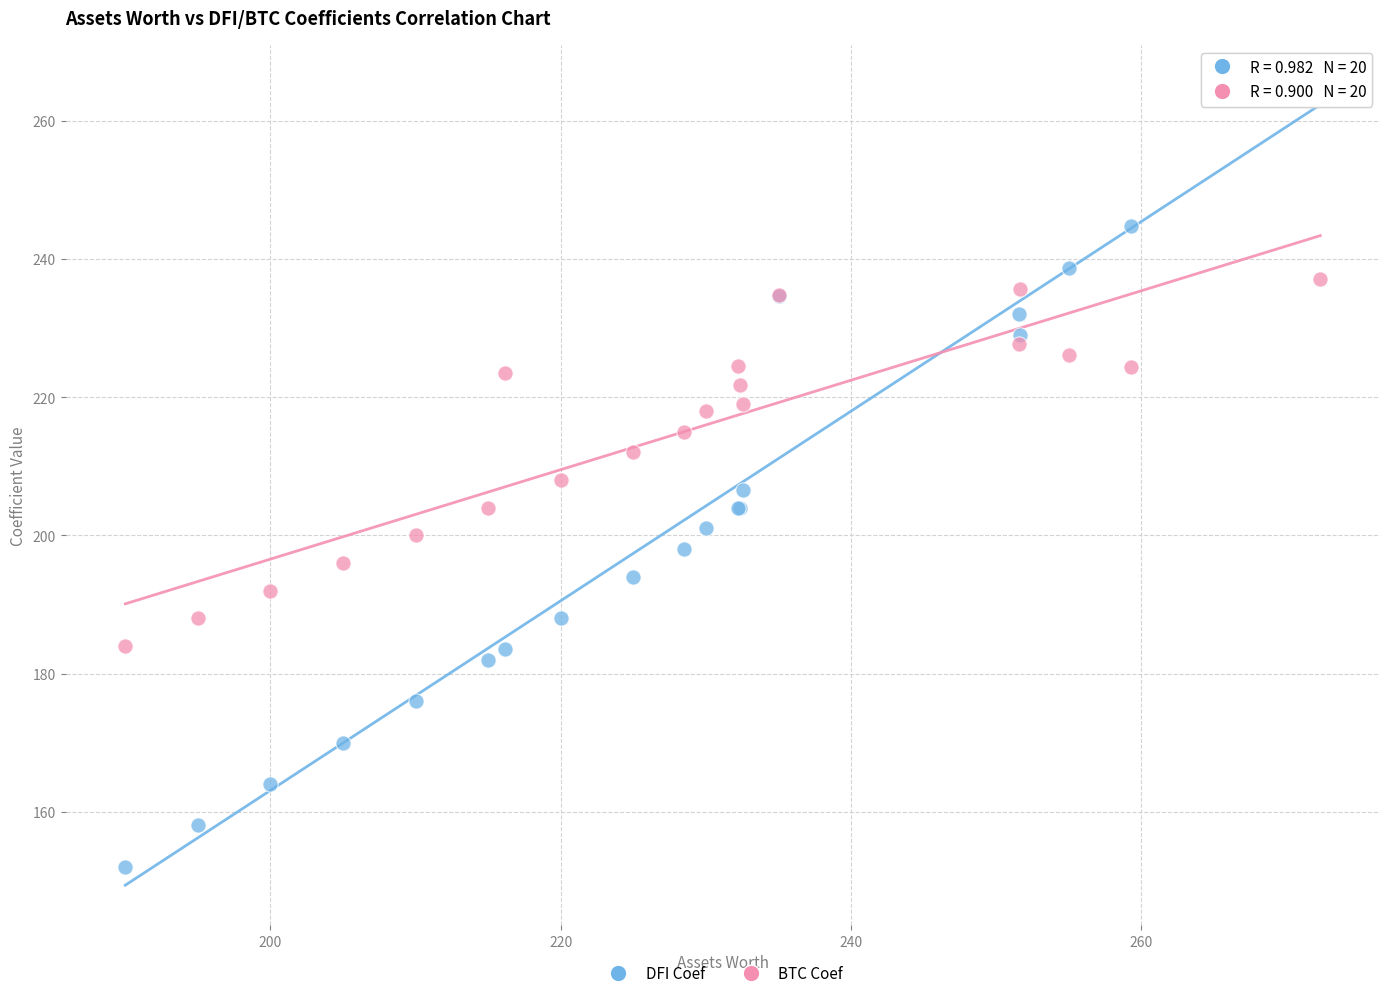

Which series reaches the maximum Y coordinate?

DFI Coef